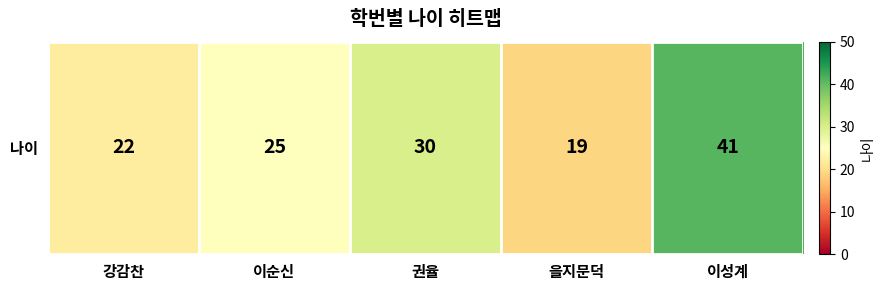

The value at 이성계 is 65. True or false?

False